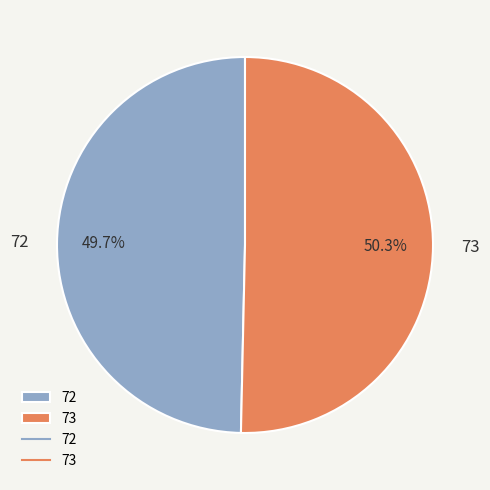

To the nearest percent, what is the difference between the 72 and 73 slice percentages?

1%